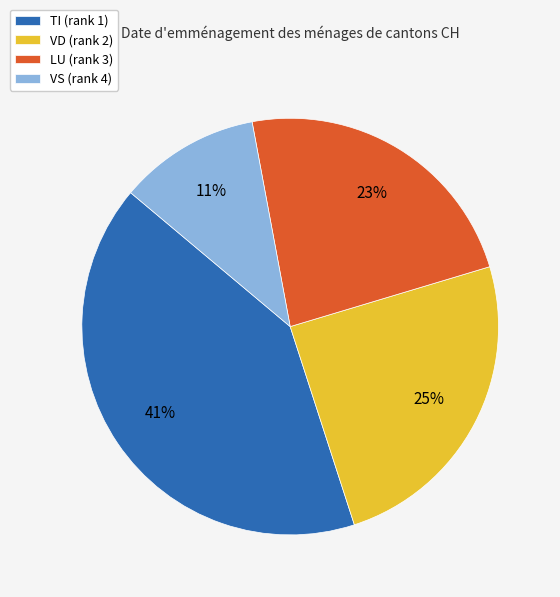

Combined, do VD (rank 2) and LU (rank 3) account for over 50%?

No